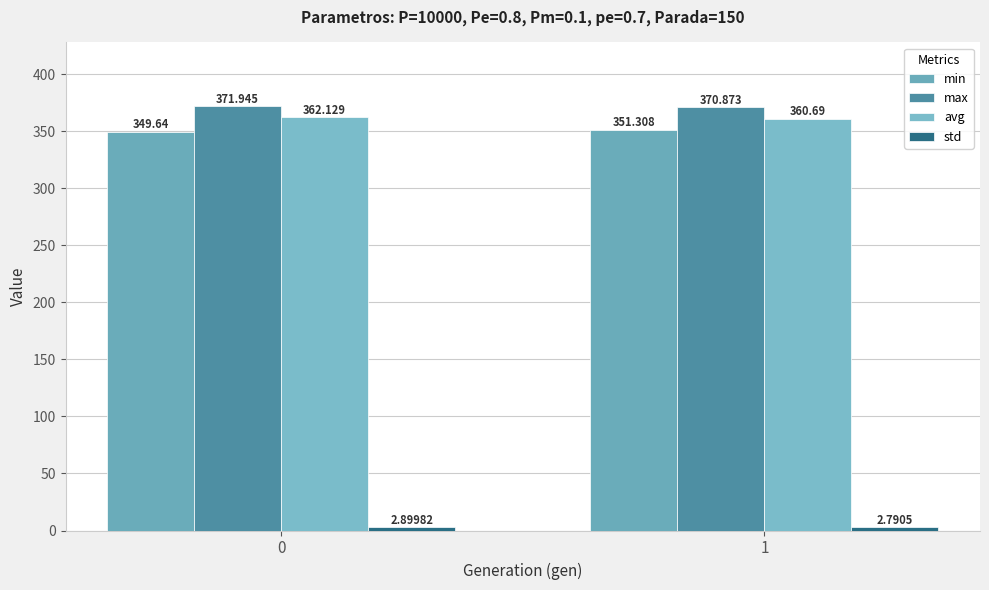

Is it true that min equals 89.3 at 0?

False